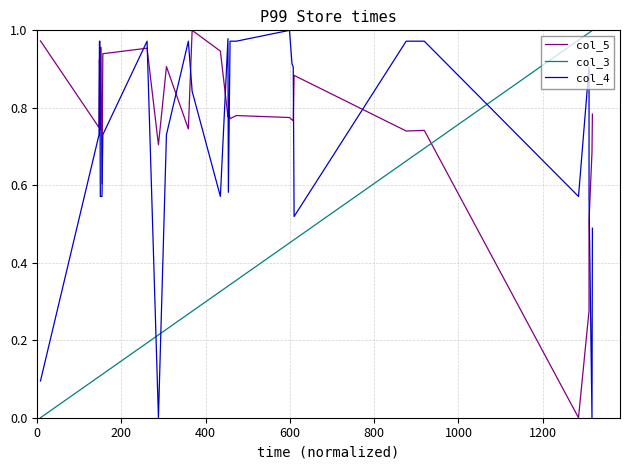

What is the maximum value shown in the chart?

1.0